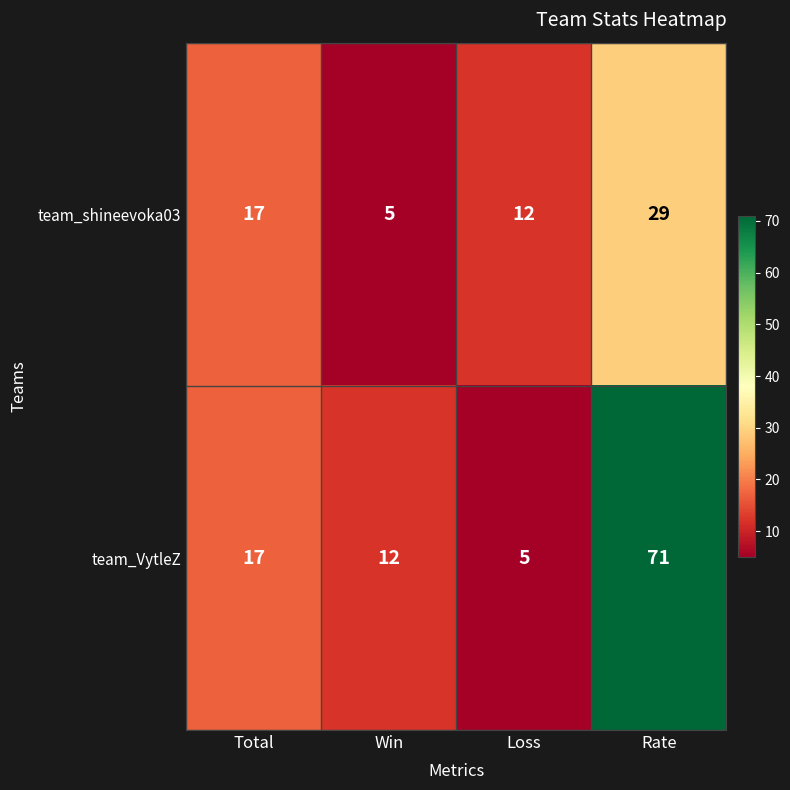

List the labels in order of team_VytleZ value, smallest first.

Loss, Win, Total, Rate